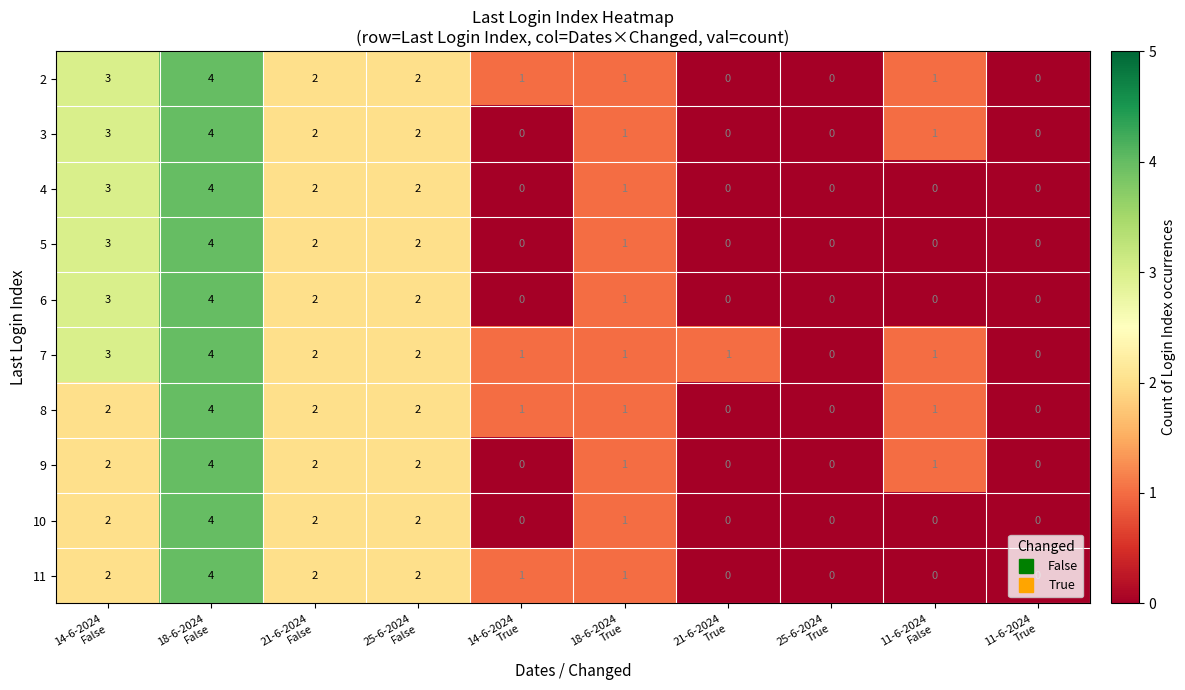

Count the 5 values in the range 0 to 2.

8